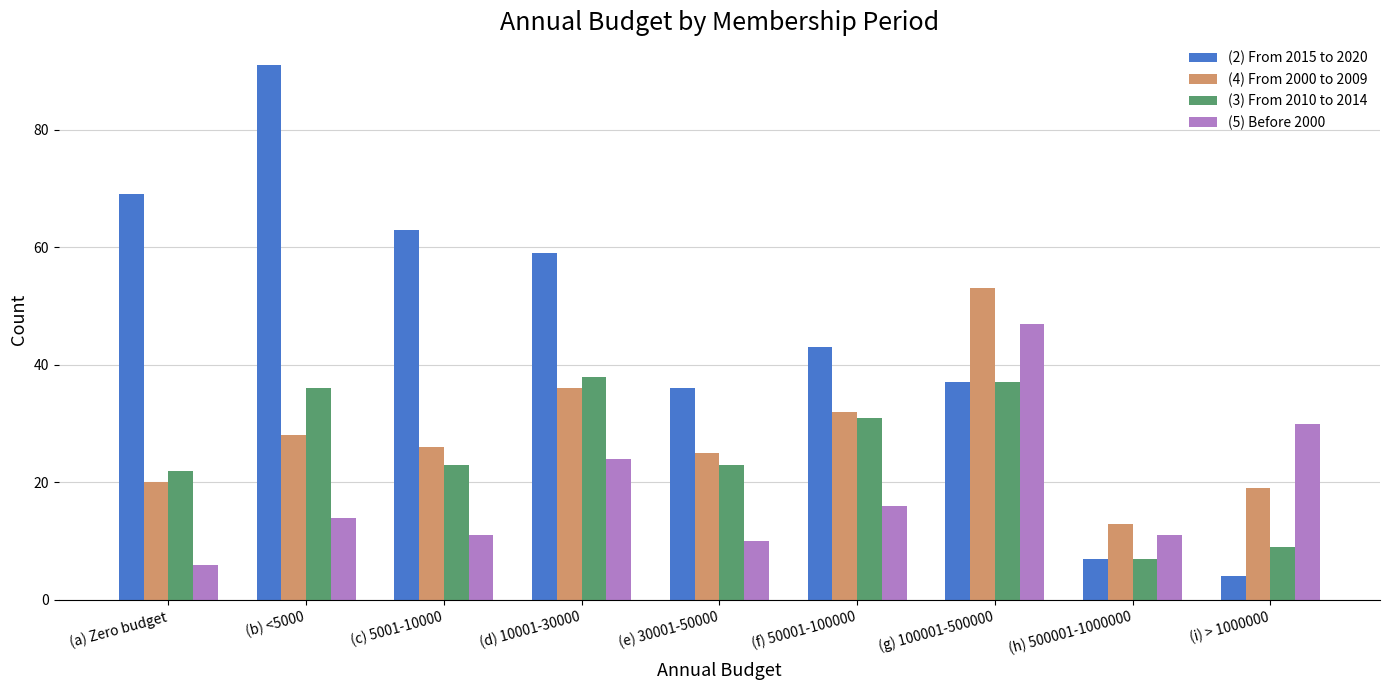

At which label does (2) From 2015 to 2020 first exceed 43?

(a) Zero budget